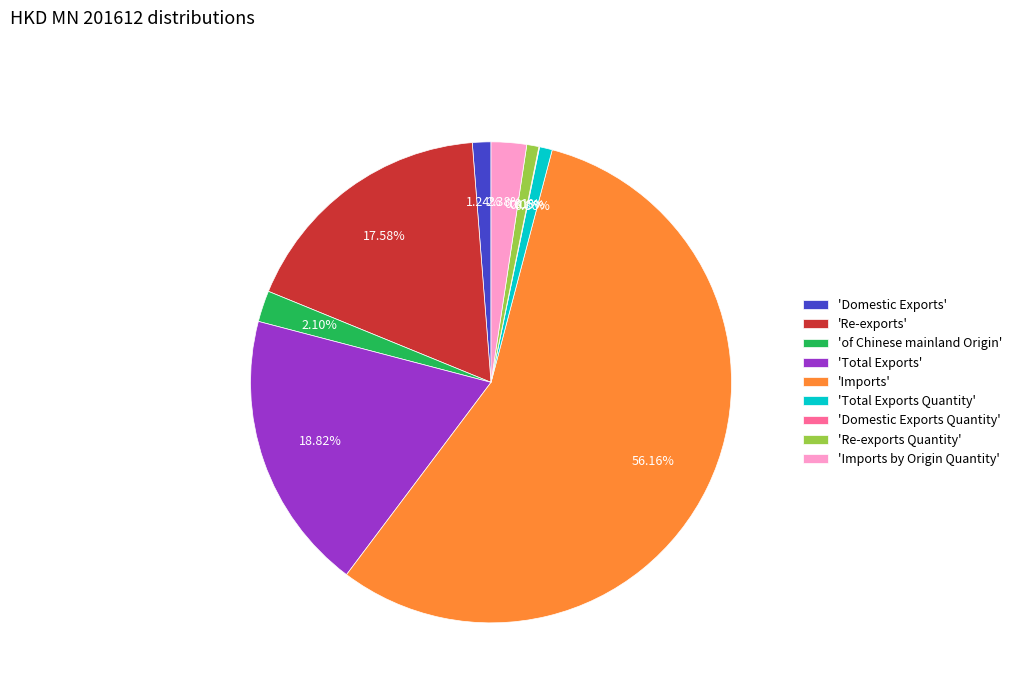

Is 'Total Exports' the majority of the pie?

No